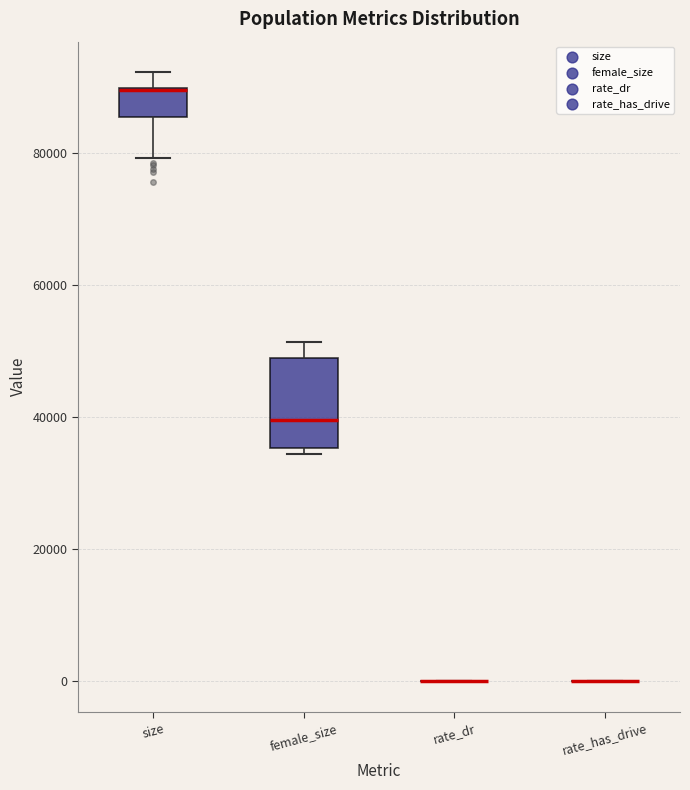

Reading left to right, read every box against the y-axis: the position of its median line, the range the box covers, and the ends of its whiskers. The values are not printed on the chart, so give them approximately, as read against the axis.

size: median 90000 (drawn on the box's upper edge), box 86000 to 90000, whiskers 80000 to 92000
female_size: median 40000, box 36000 to 48000, whiskers 34000 to 52000
rate_dr: box collapsed to a line at 0, whiskers 0 to 0
rate_has_drive: box collapsed to a line at 0, whiskers 0 to 0